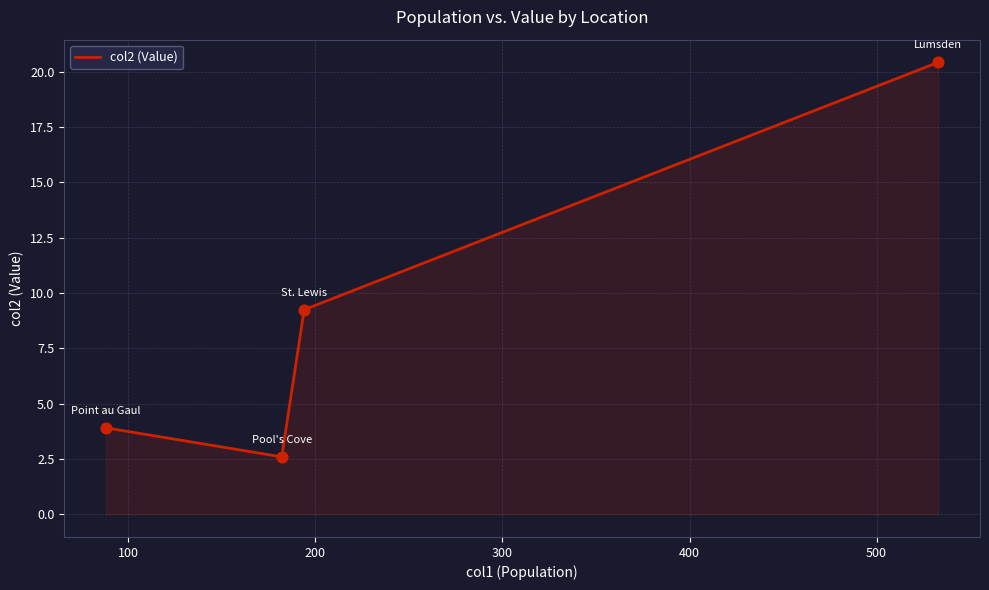

What is the maximum value shown in the chart?

20.4